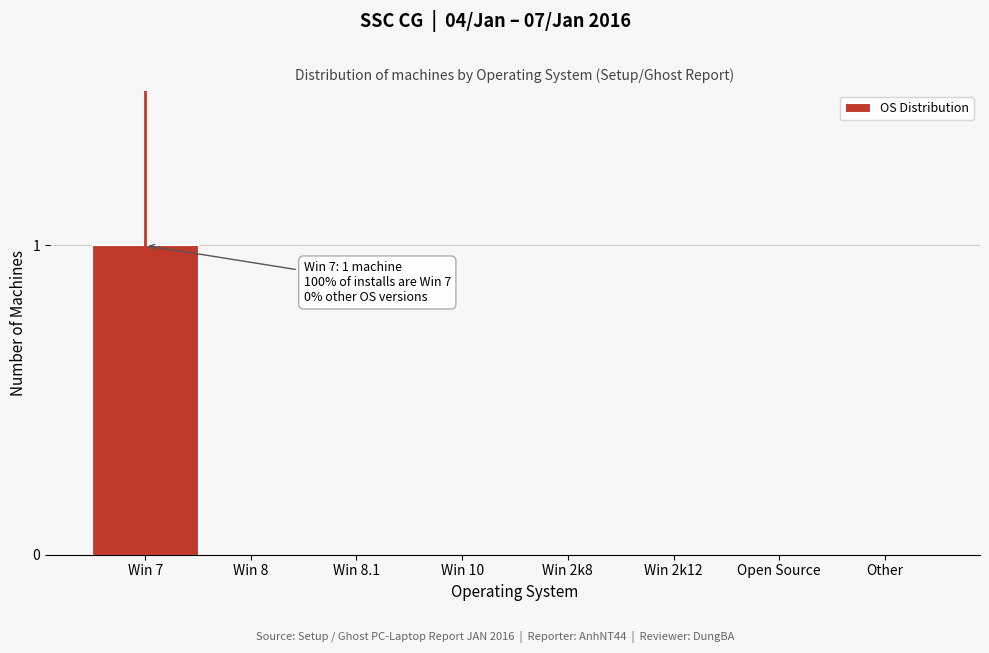

Reading left to right, extract all data points from this chart.

Win 7=1	Win 8=0	Win 8.1=0	Win 10=0	Win 2k8=0	Win 2k12=0	Open Source=0	Other=0